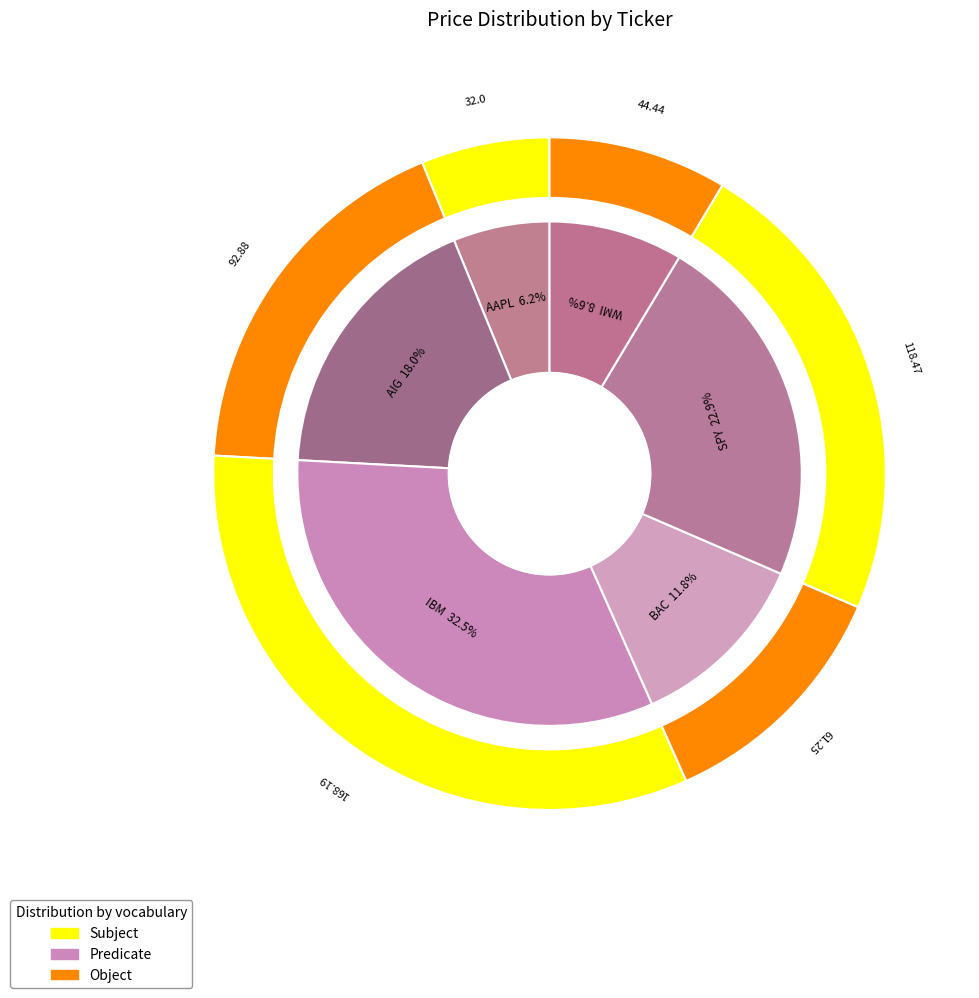

Count the number of slices in the pie.

6